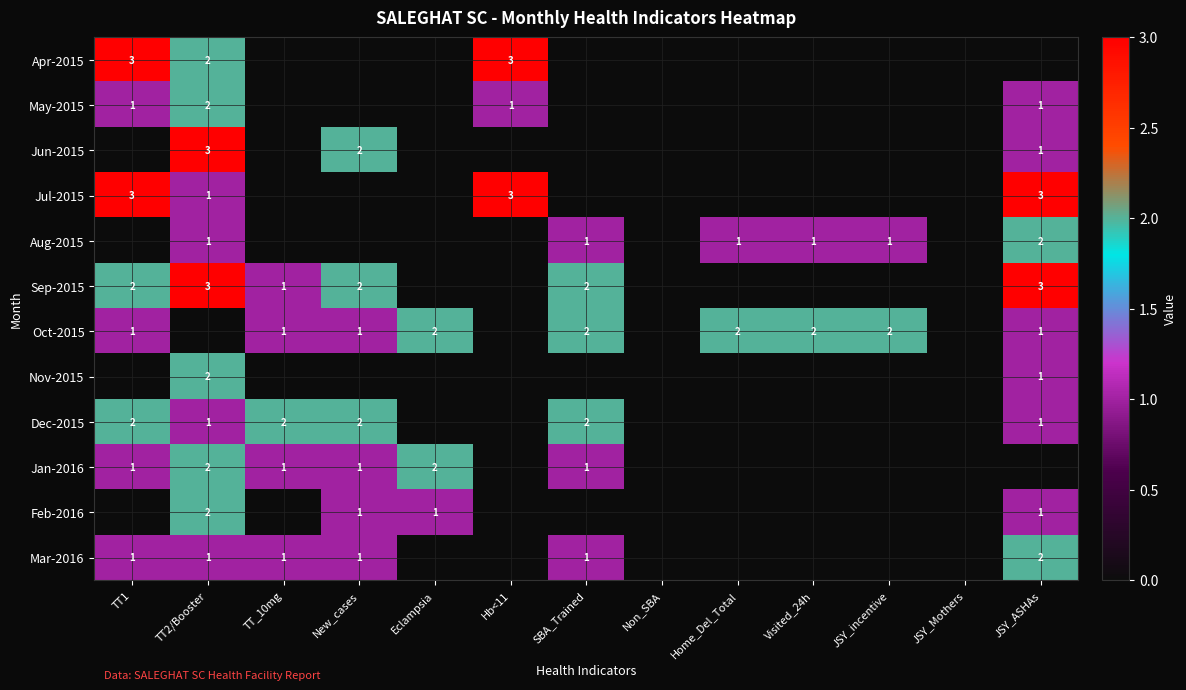

True or false: Aug-2015 has a value of 1 at JSY_ASHAs.

False